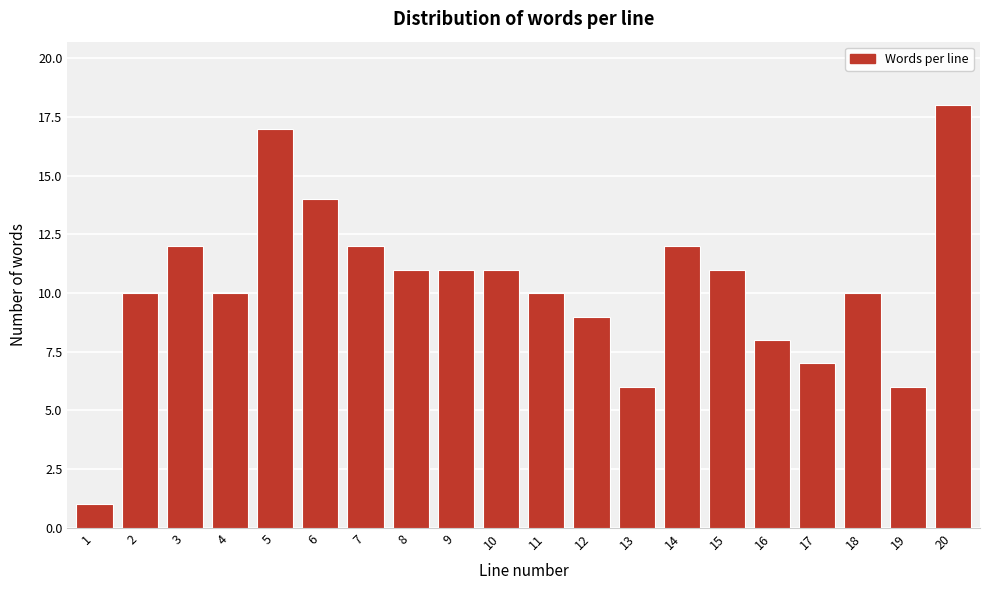

Reading right to left, transcribe all the data shown in this chart.

20=18	19=6	18=10	17=7	16=8	15=11	14=12	13=6	12=9	11=10	10=11	9=11	8=11	7=12	6=14	5=17	4=10	3=12	2=10	1=1